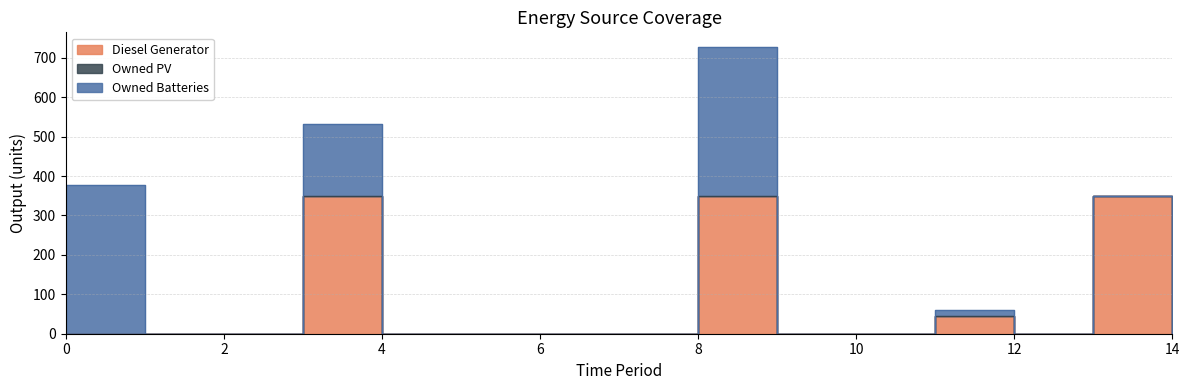

Reading right to left, what are all the values shown in this chart?

Diesel Generator: 14=0	13=350	12=0	11=46	10=0	9=0	8=350	7=0	6=0	5=0	4=0	3=350	2=0	1=0	0=0
Owned PV: 14=0	13=0	12=0	11=0	10=0	9=0	8=0	7=0	6=0	5=0	4=0	3=0	2=0	1=0	0=0
Owned Batteries: 14=0	13=0	12=0	11=15	10=0	9=0	8=378	7=0	6=0	5=0	4=0	3=181	2=0	1=0	0=378